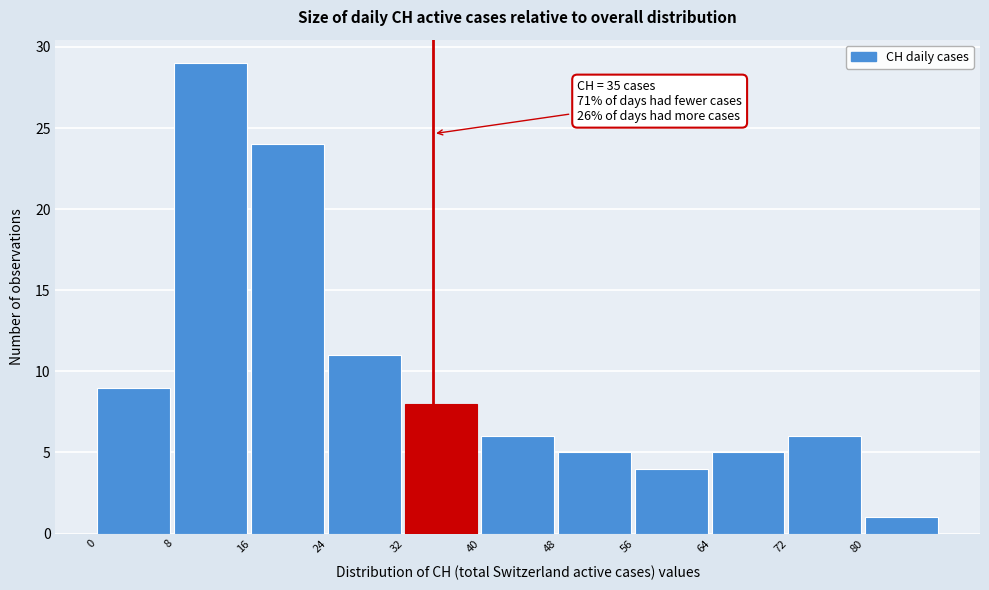

Over which range of the x-axis is the bar tallest?

8 to 16